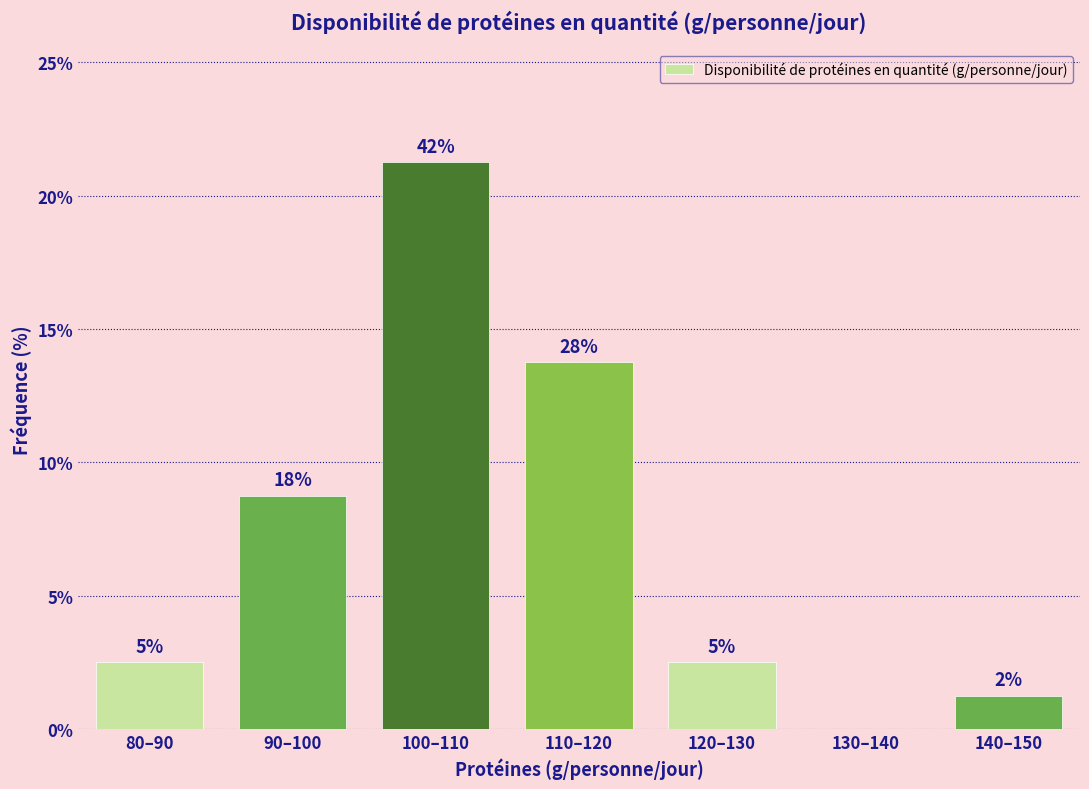

Are the bars horizontal?

No